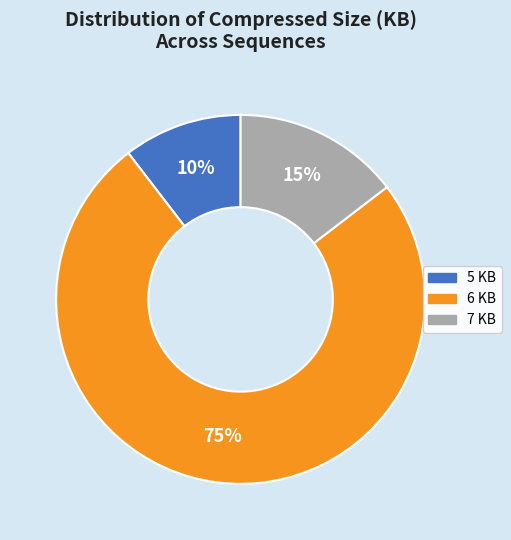

How many segments does this pie chart have?

3